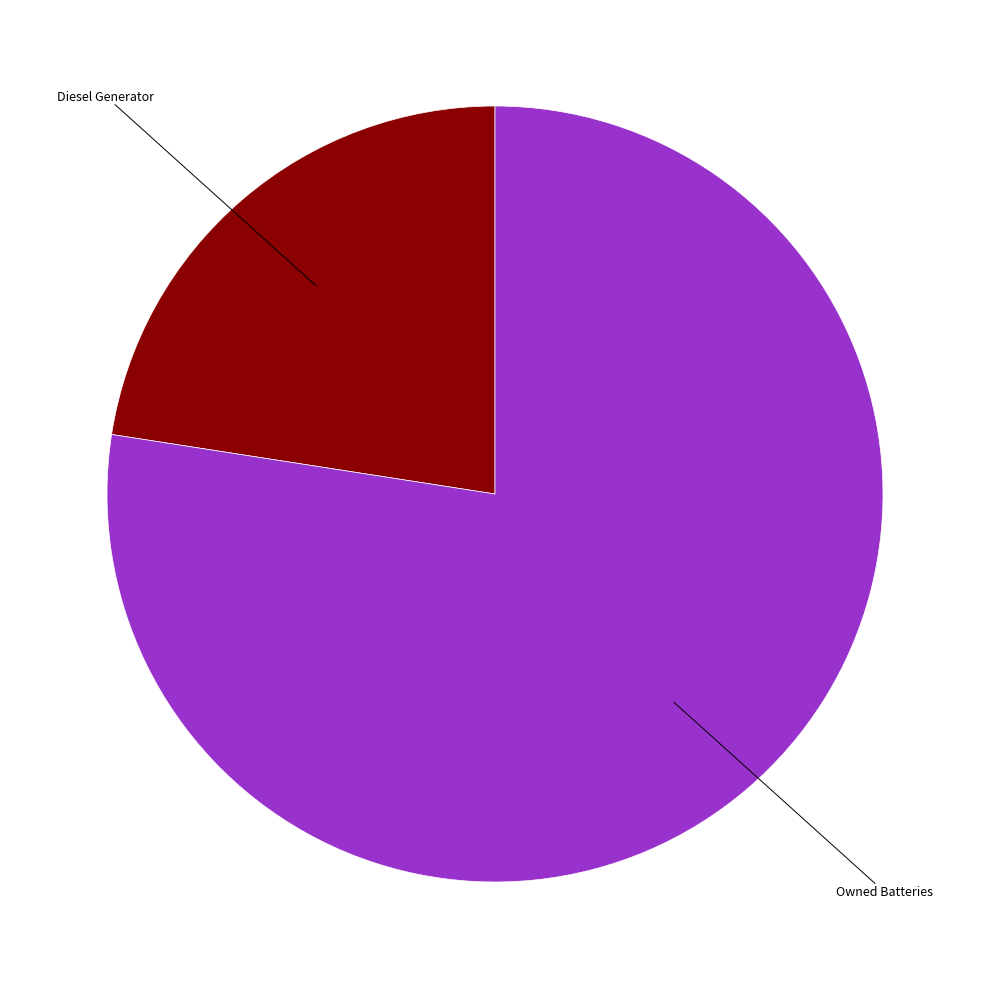

Is there a majority slice in this chart?

Yes